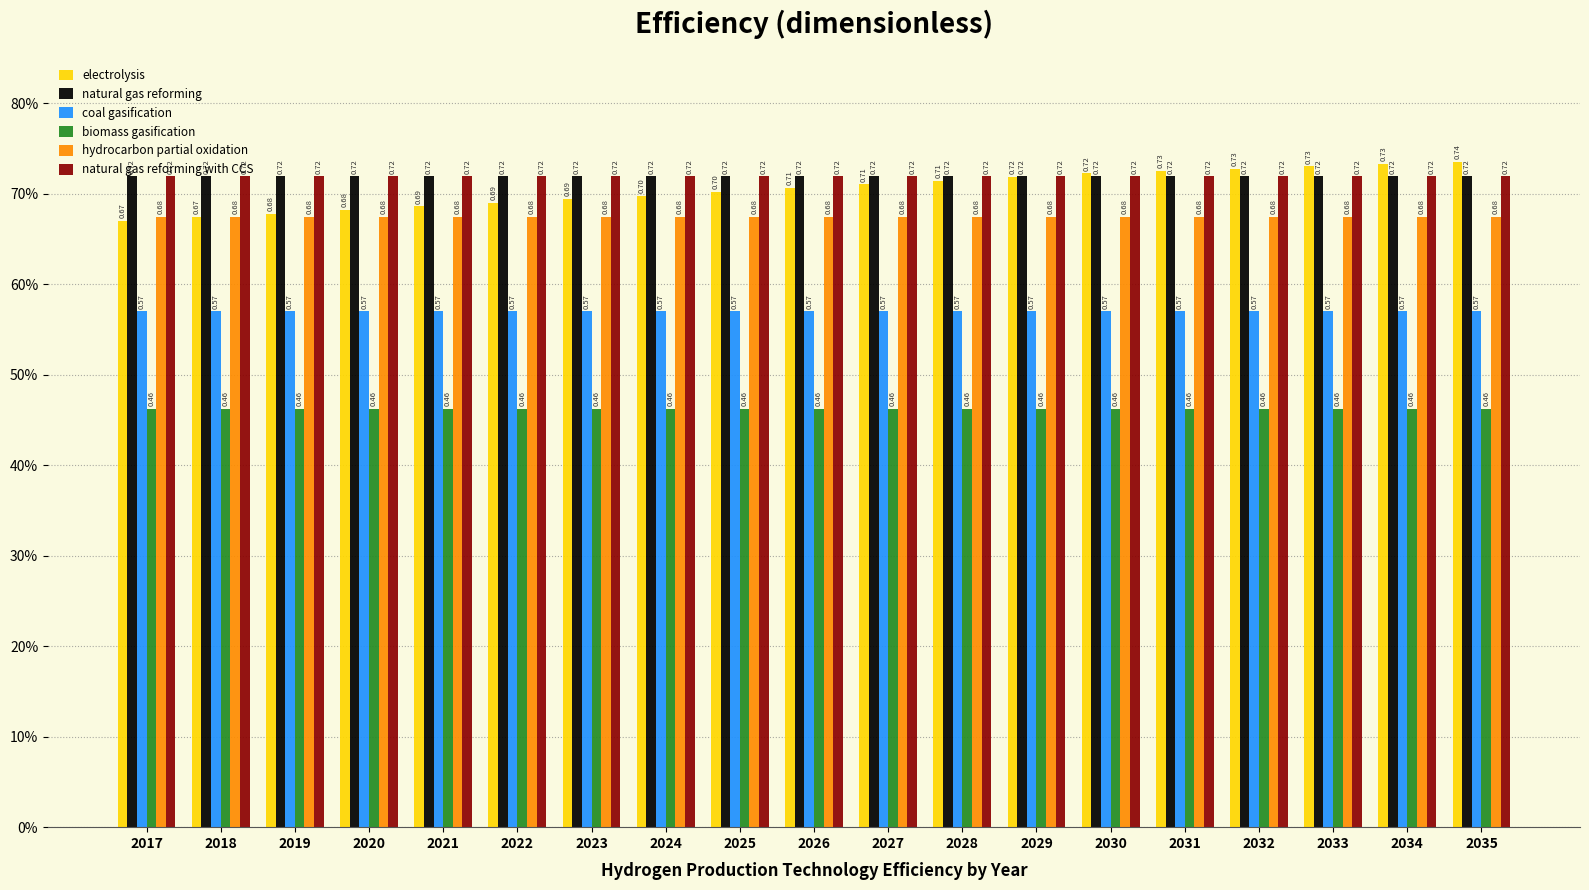

The coal gasification series shows 0.6 at 2025. True or false?

True